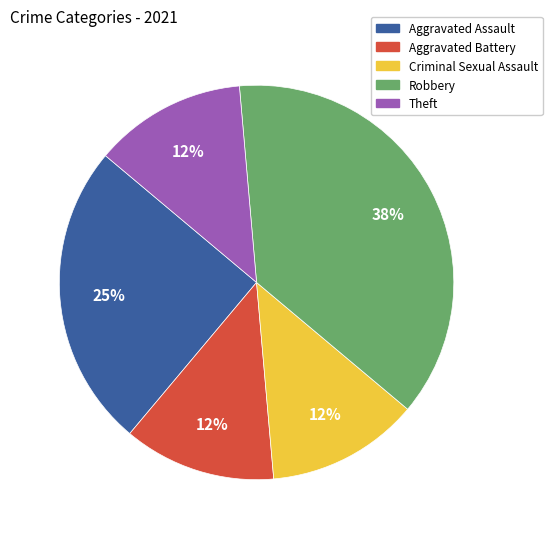

Is the sum of Aggravated Assault and Theft greater than half?

No